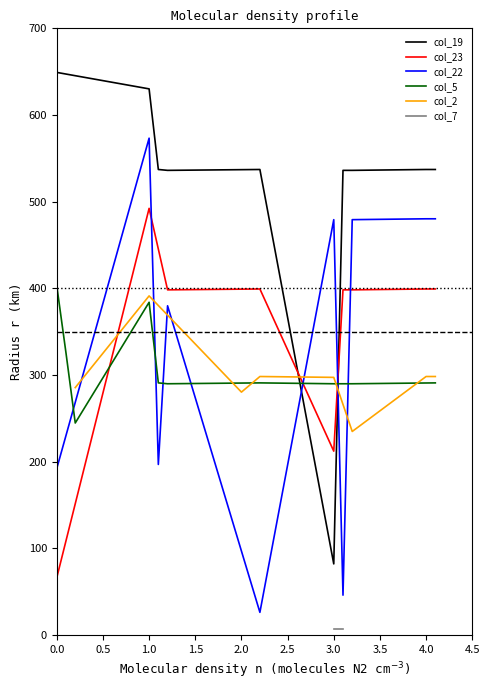

Which series has the largest total across all categories?

col_19